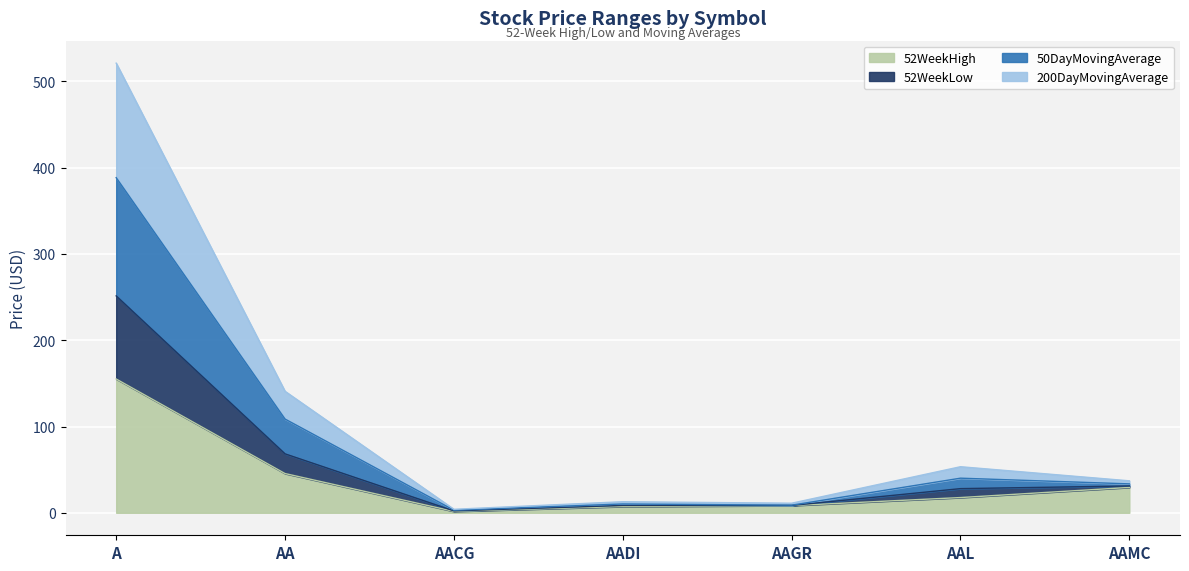

At which label is 52WeekHigh closest to 78?

AA